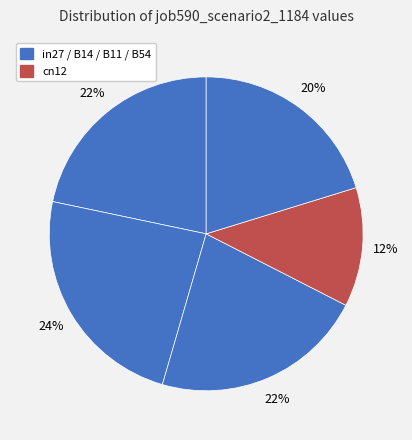

How many slices are in this pie chart?

5